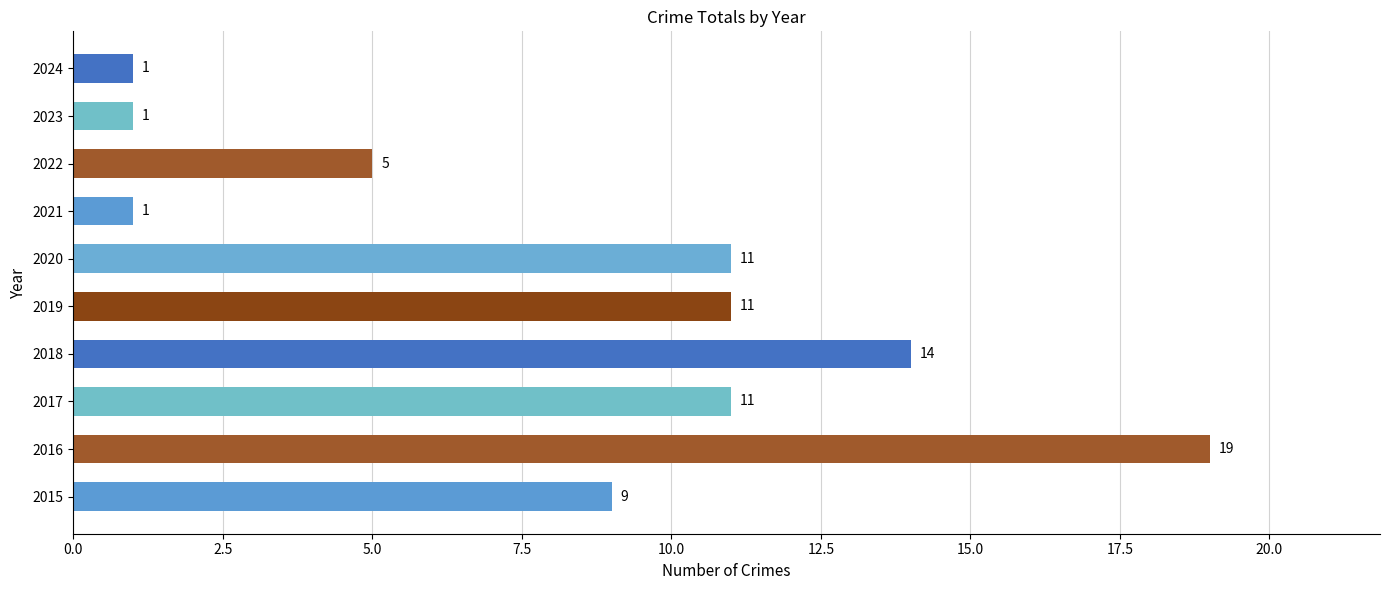

The chart shows a value of 14 at 2018. True or false?

True